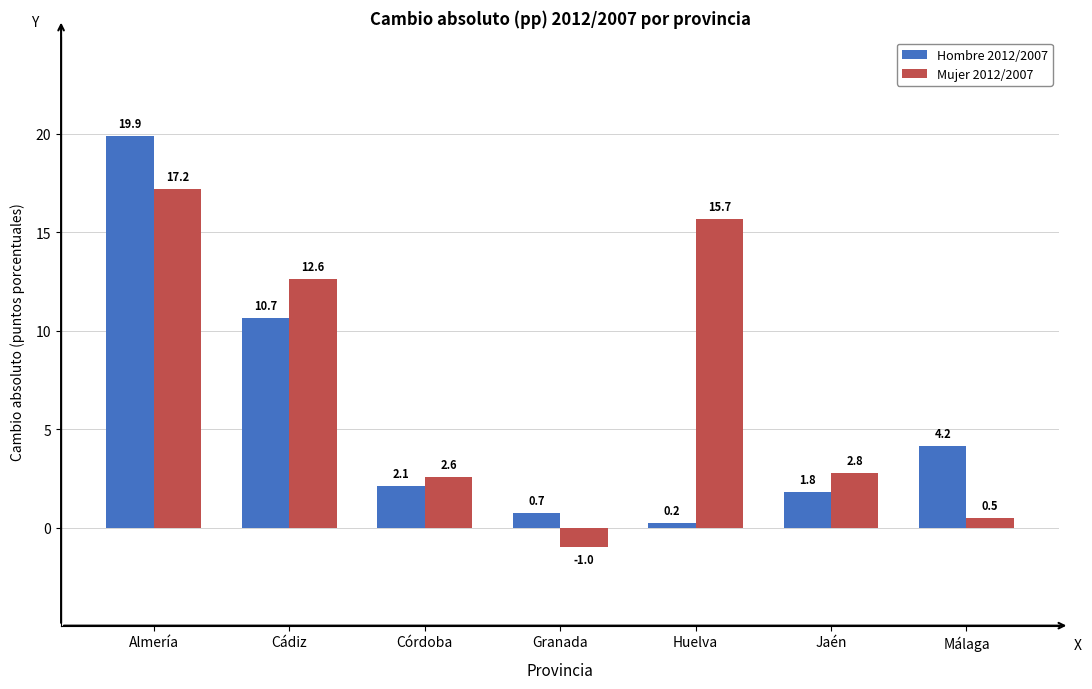

What is the difference between the highest and lowest values at Huelva?

15.5